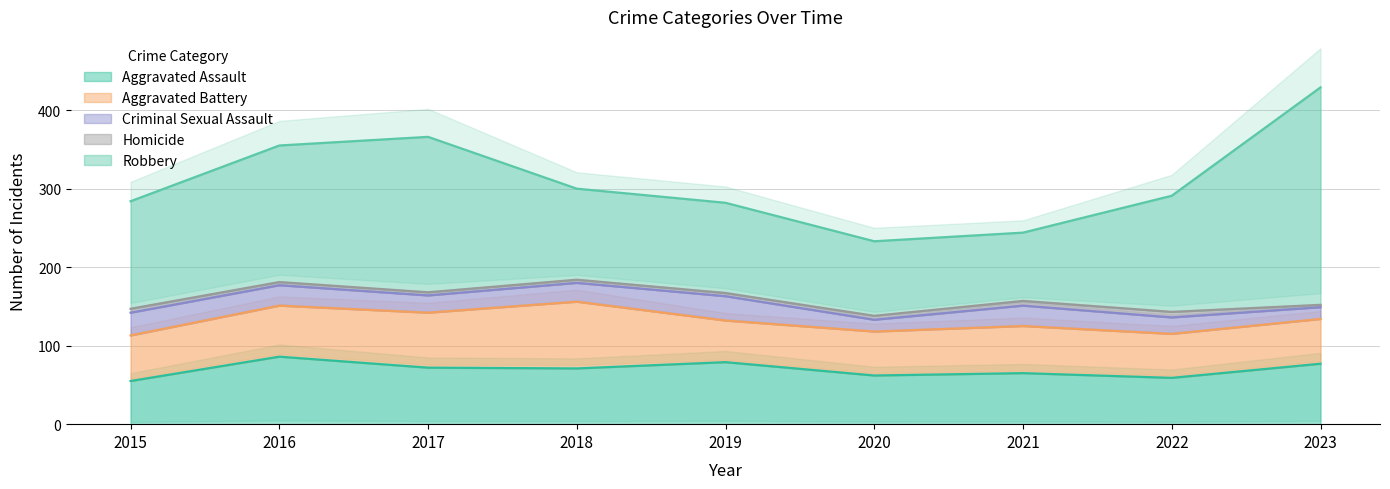

Count the number of data series in this chart.

5